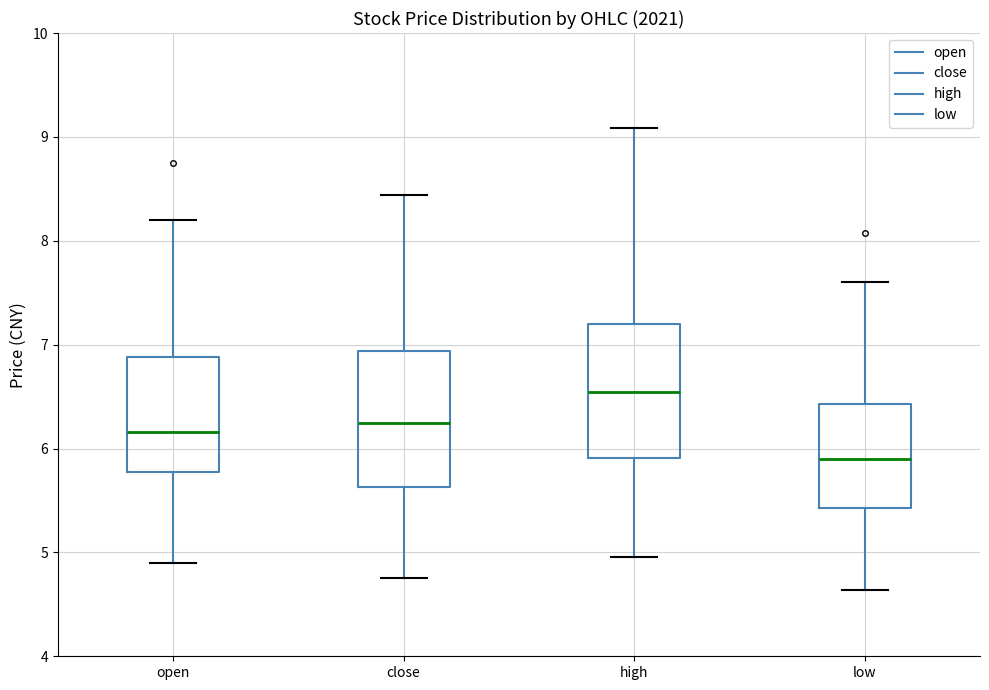

Reading left to right, transcribe this box plot: for each box, give where its median line is, the range the box spans, and where its two whiskers end, as read against the y-axis. The values are not printed on the chart, so give them approximately, as read against the axis.

open: median 6.2, box 5.8 to 6.9, whiskers 4.9 to 8.2
close: median 6.3, box 5.6 to 6.9, whiskers 4.8 to 8.4
high: median 6.5, box 5.9 to 7.2, whiskers 5.0 to 9.1
low: median 5.9, box 5.4 to 6.4, whiskers 4.6 to 7.6